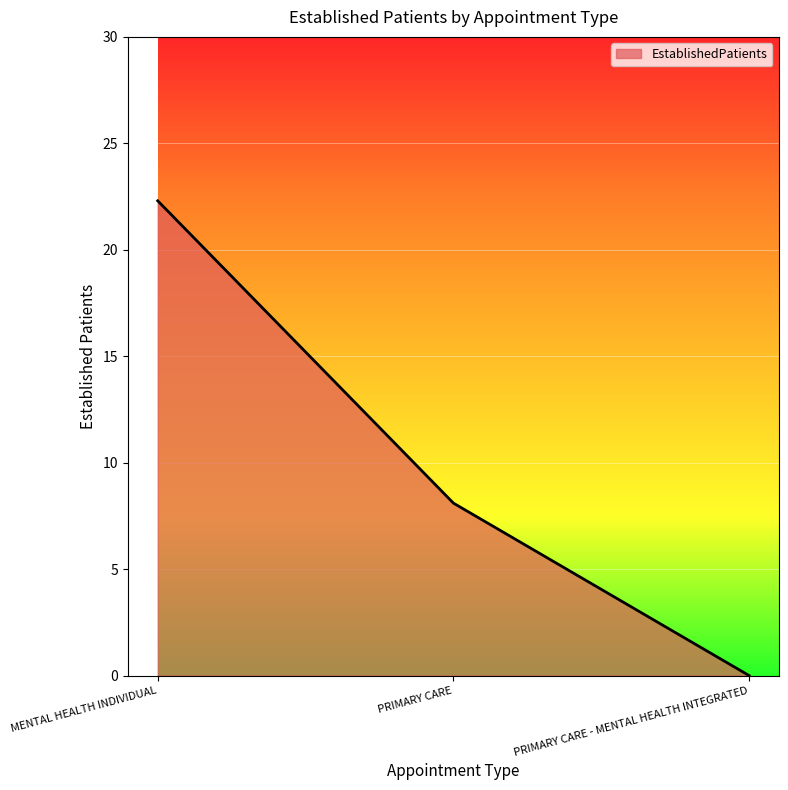

What is the maximum value shown in the chart?

22.3